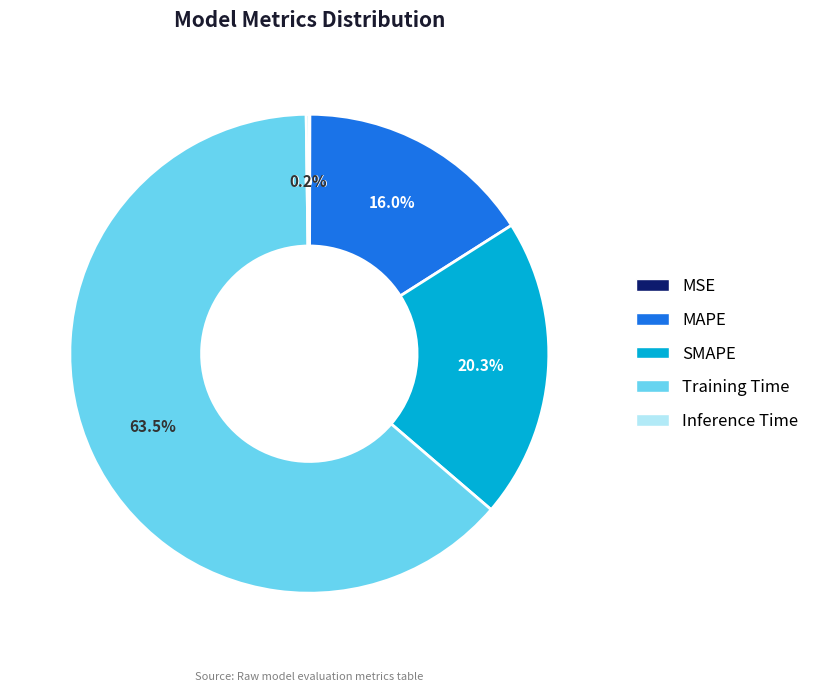

What is the majority slice?

Training Time